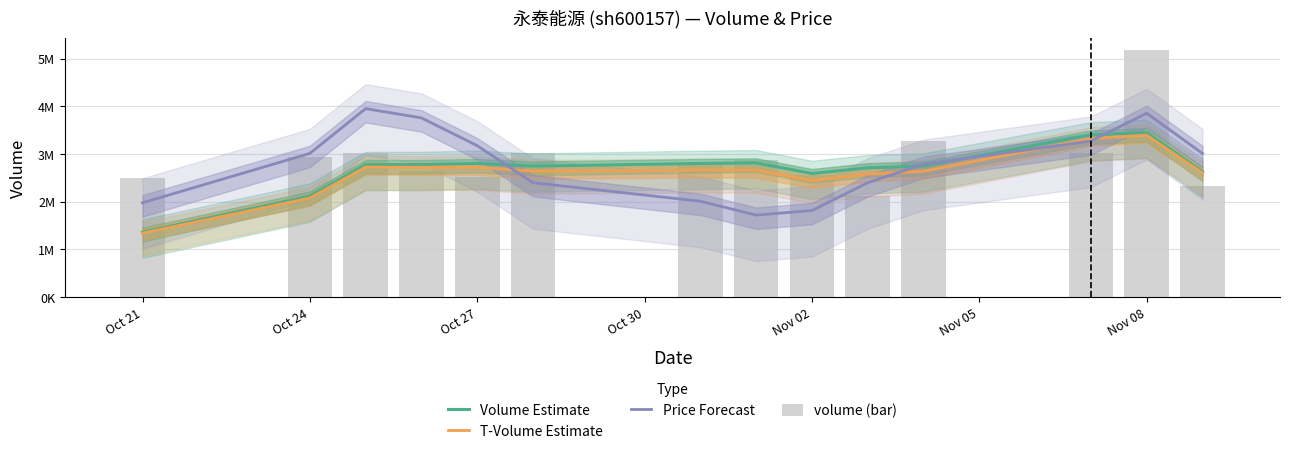

What is the label of the 2nd bar from the left?

Oct 24